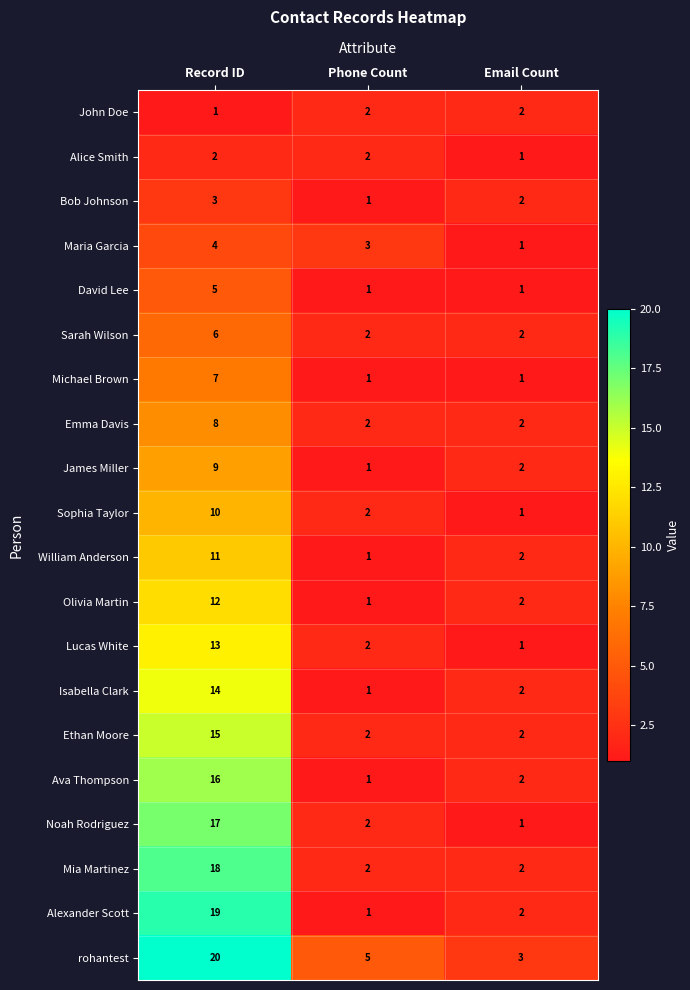

What is the sum of all Michael Brown values?

9